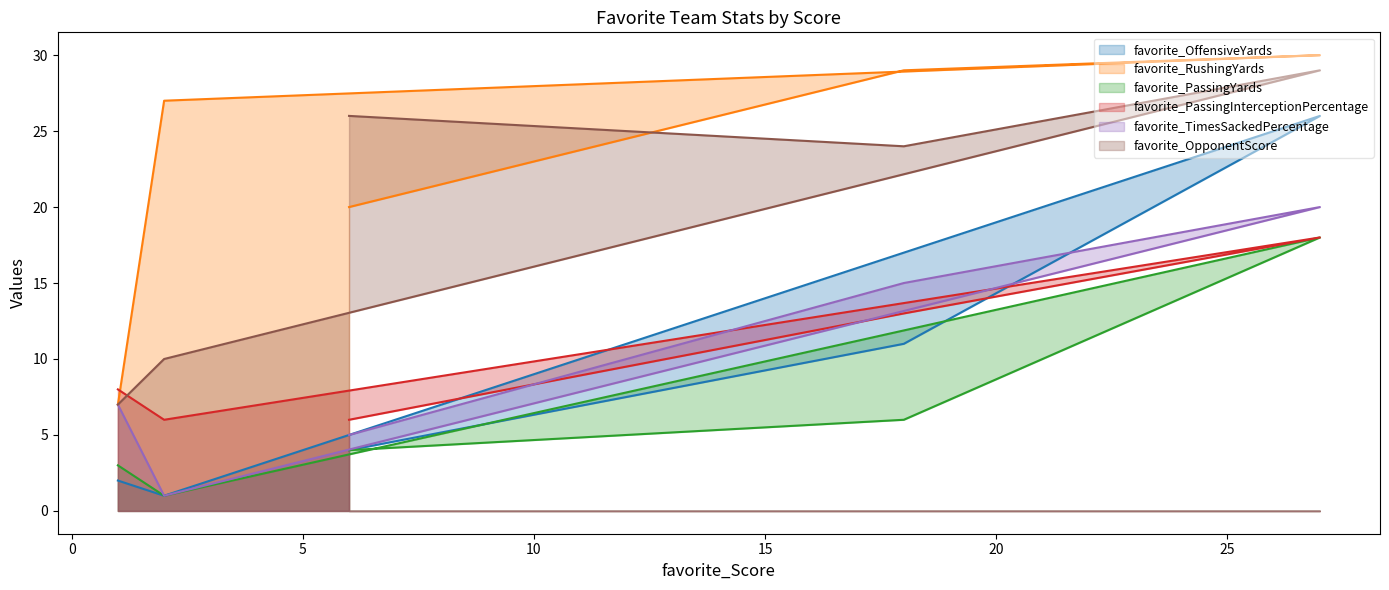

What is the average value of the favorite_PassingYards series?

6